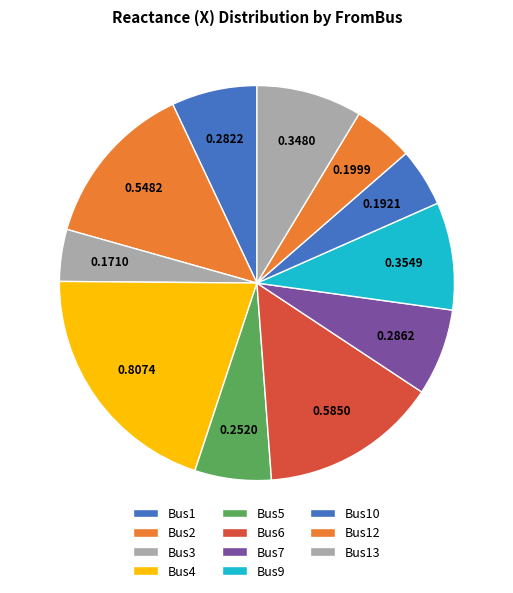

Does Bus9 represent more than half of the total?

No